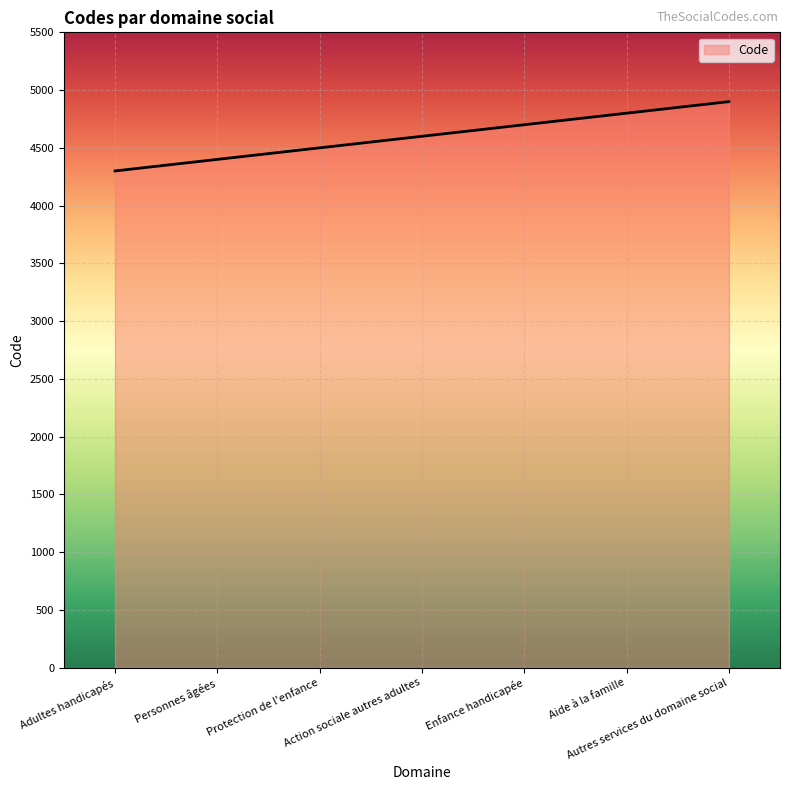

How many values are between 4400 and 4800?

5